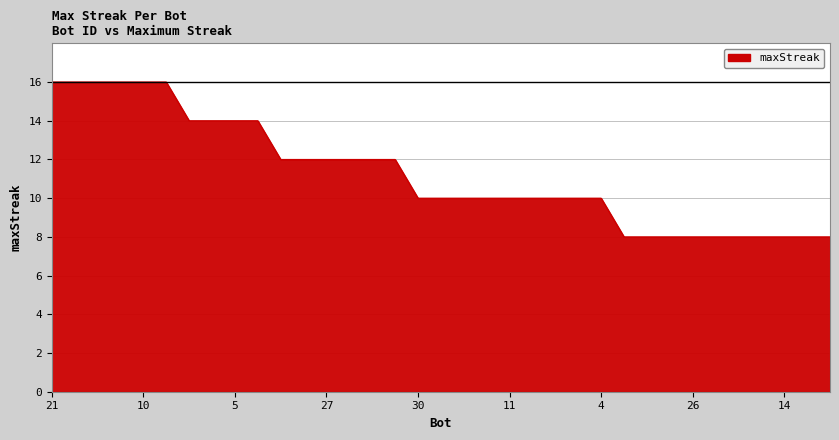

What is the minimum value shown in the chart?

8